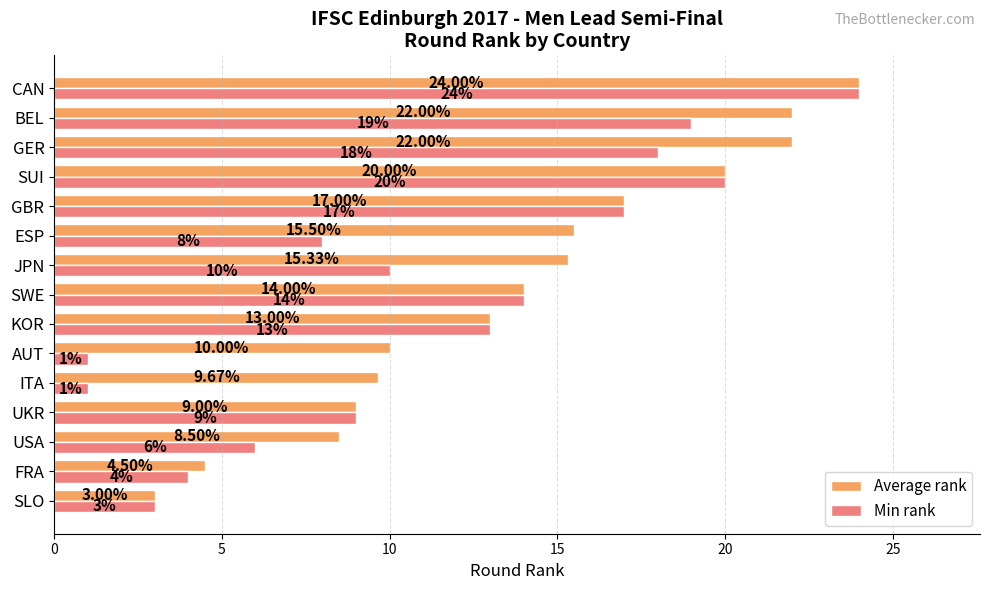

Which series has the largest range (max minus min)?

Min rank